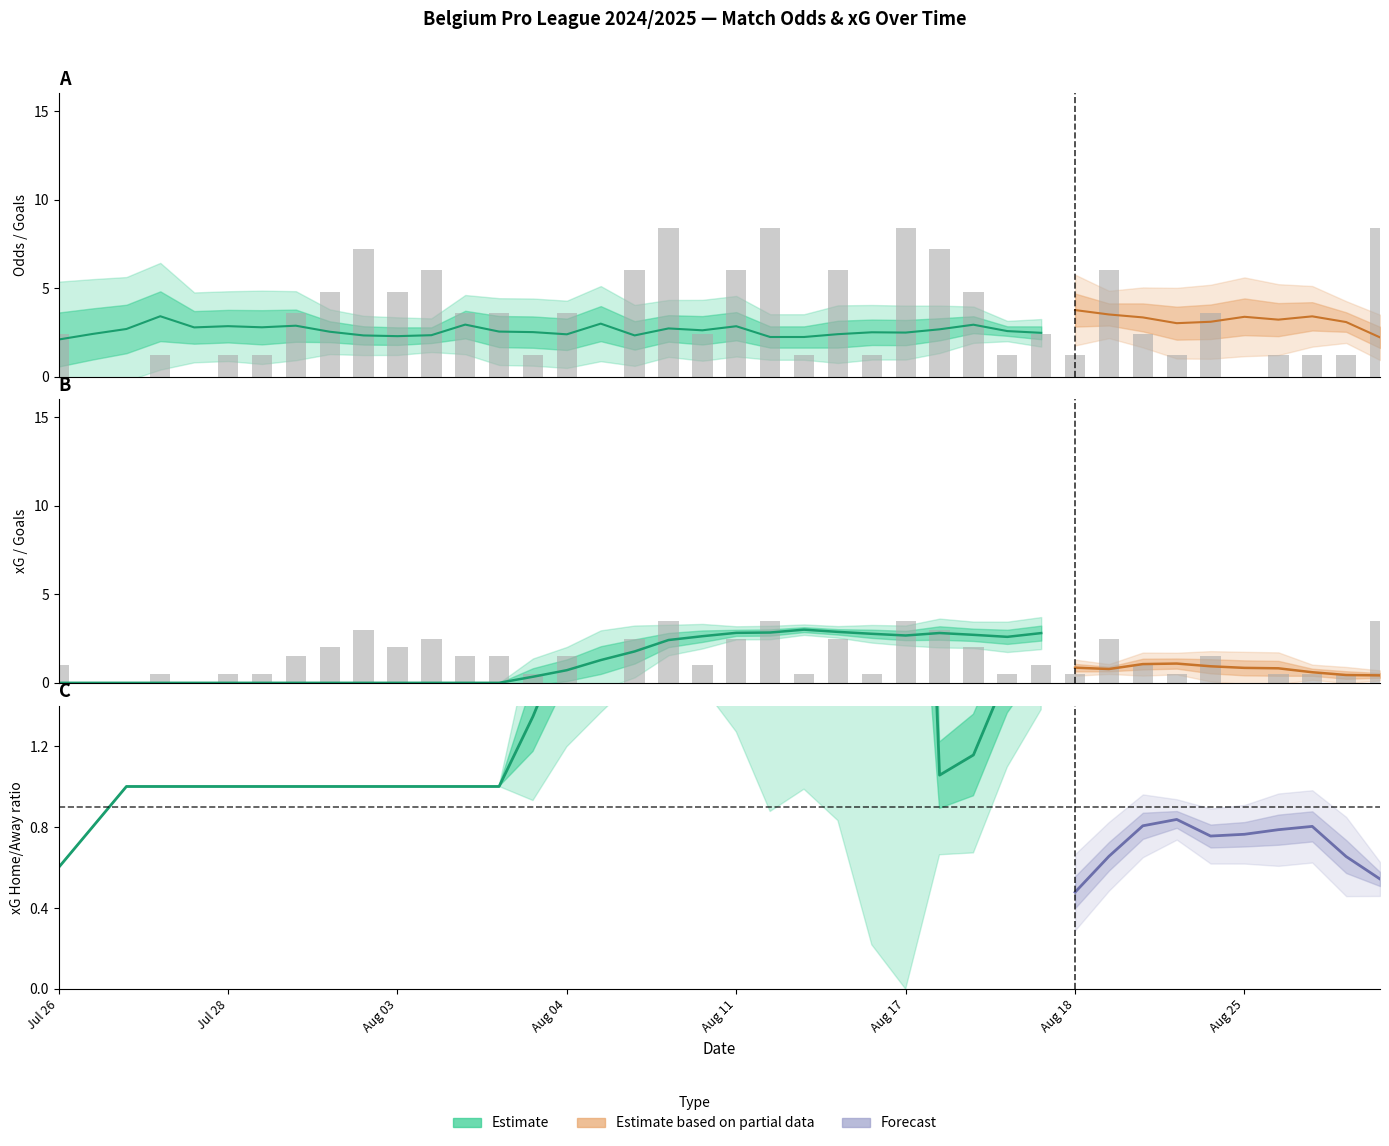

What is the sum of the TotalGoals_FT (scaled) values at 10 and 27?

9.6